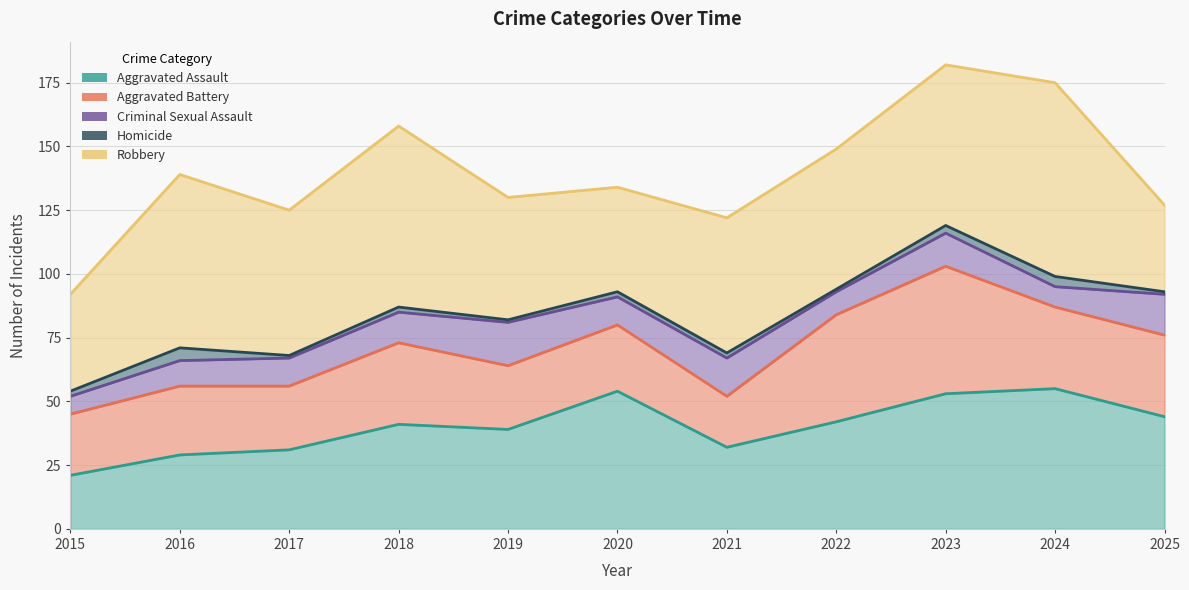

How many interior local valleys does the Homicide series have?

3